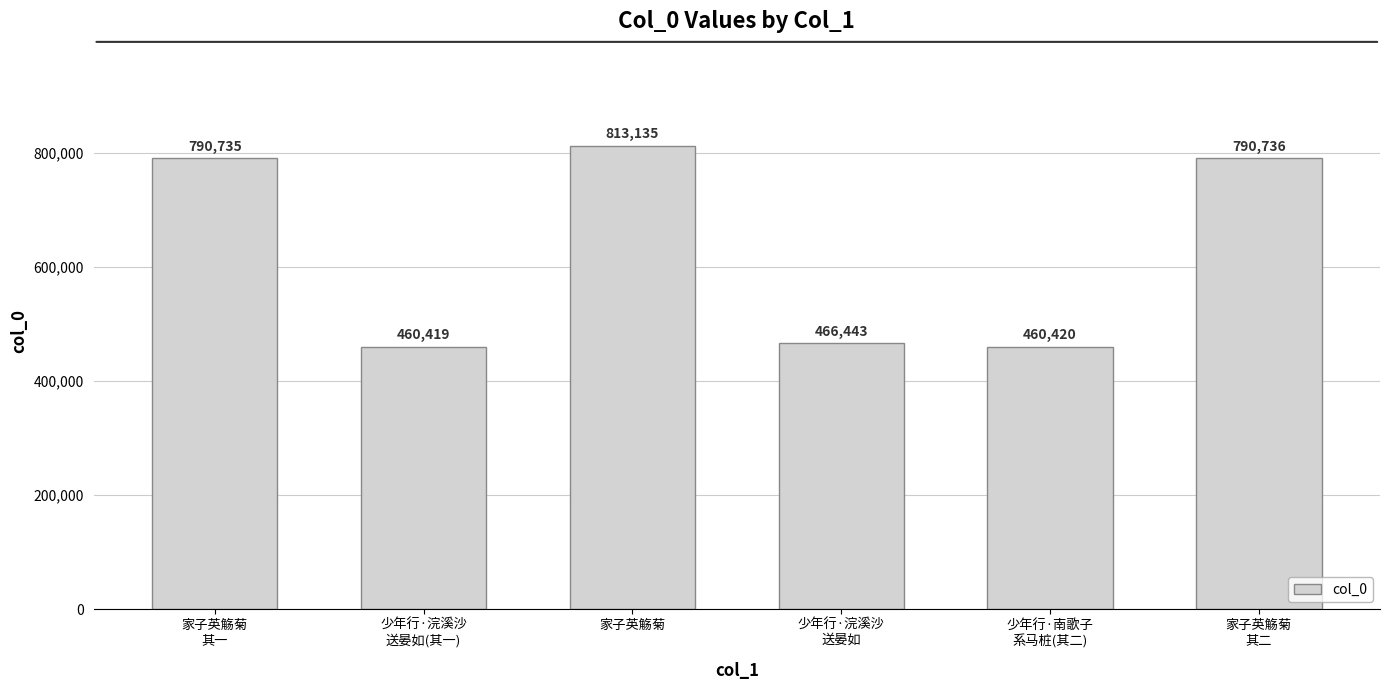

What is the value of the 2nd bar from the left?

460419